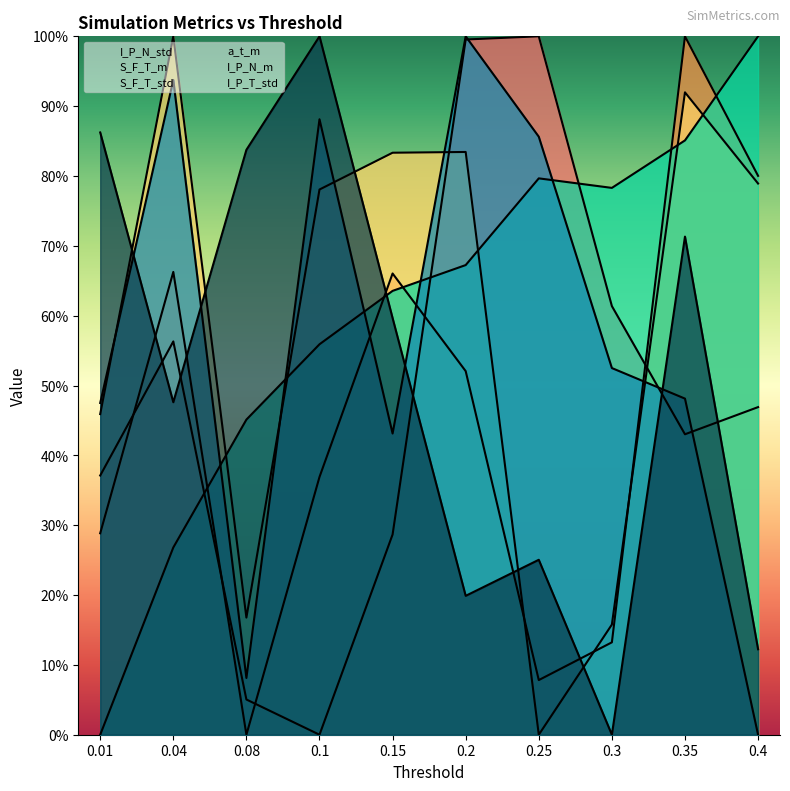

List the series in order of their peak value, lowest first.

I_P_N_std, S_F_T_m, S_F_T_std, a_t_m, I_P_N_m, I_P_T_std